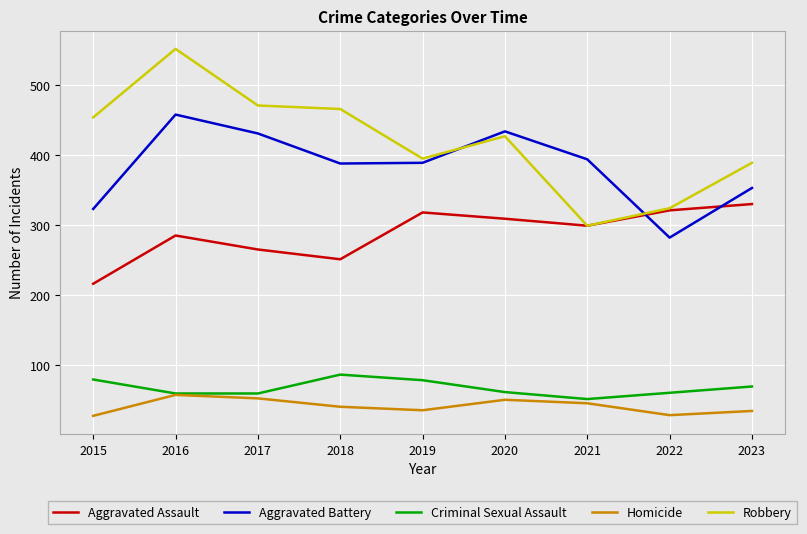

What is the average value of the Homicide series?

41